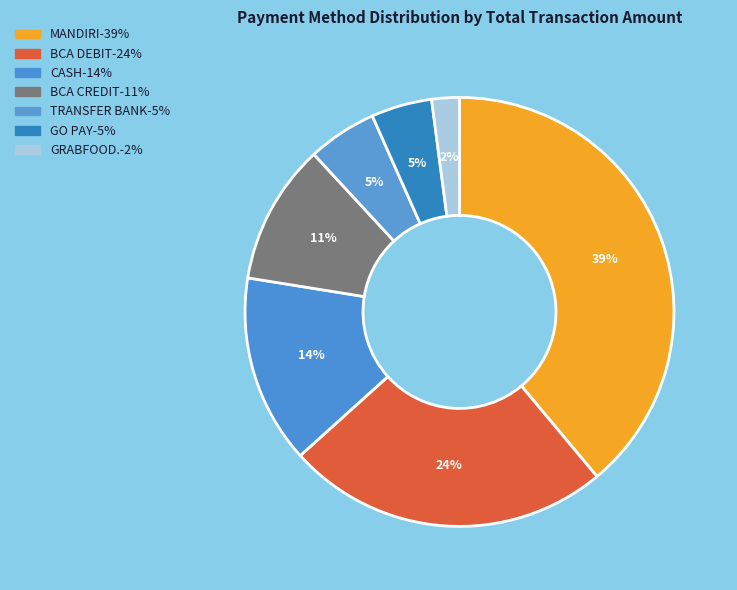

How many slices are in this pie chart?

7